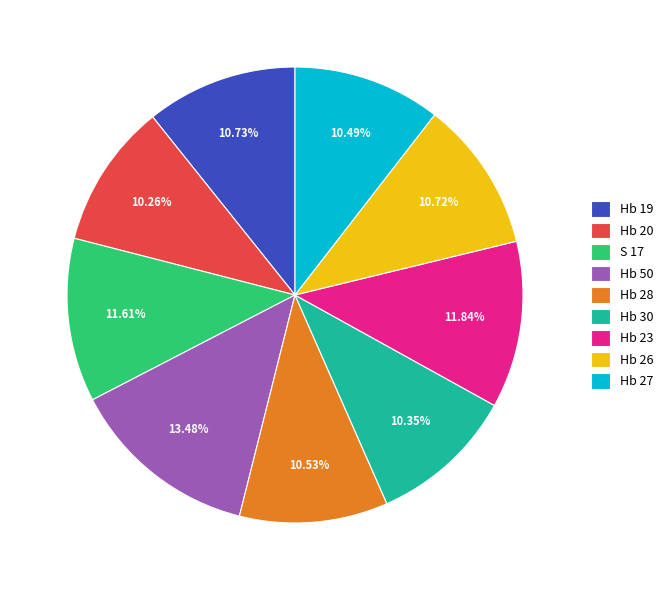

Between Hb 23 and Hb 28, which is larger?

Hb 23